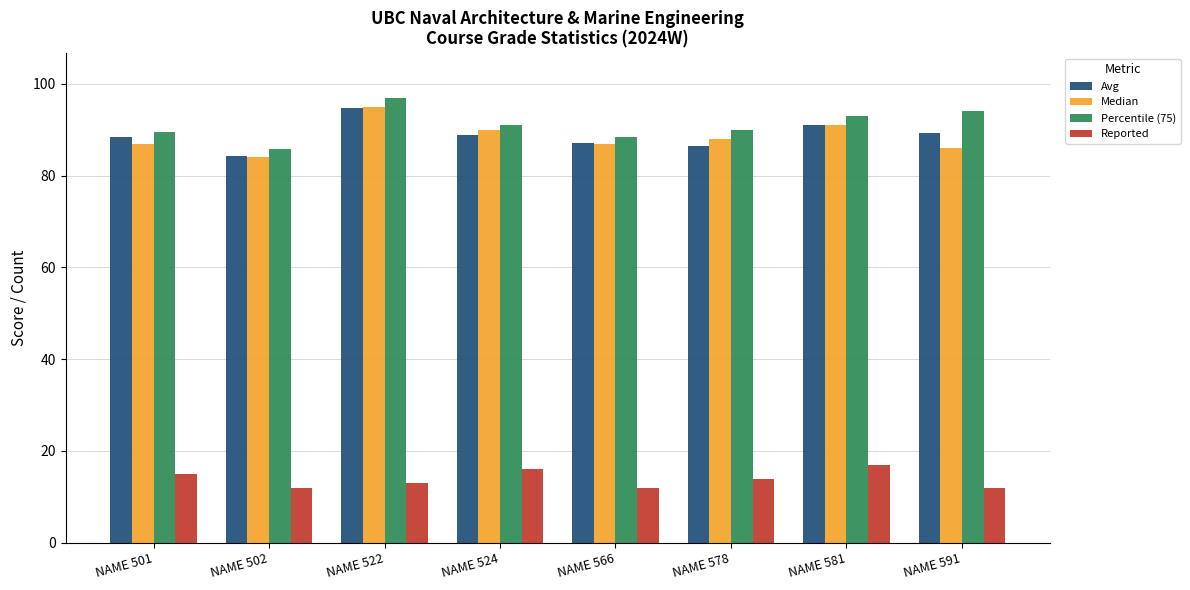

How many bars are there in total?

32